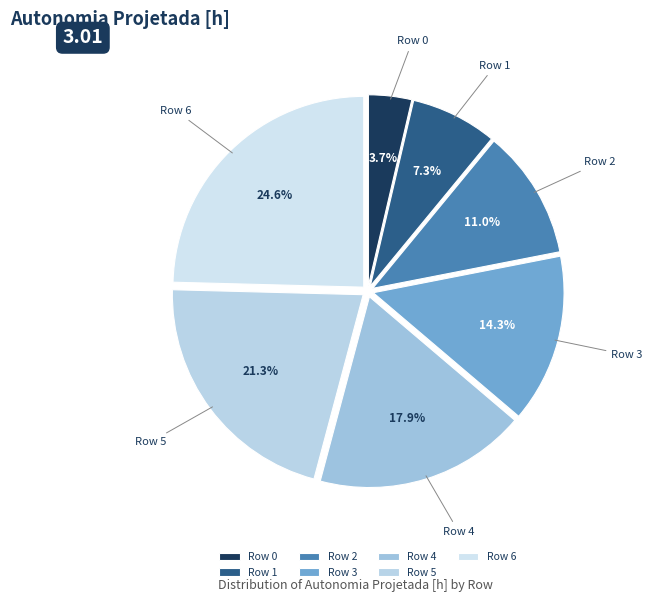

Is Row 5 the majority of the pie?

No